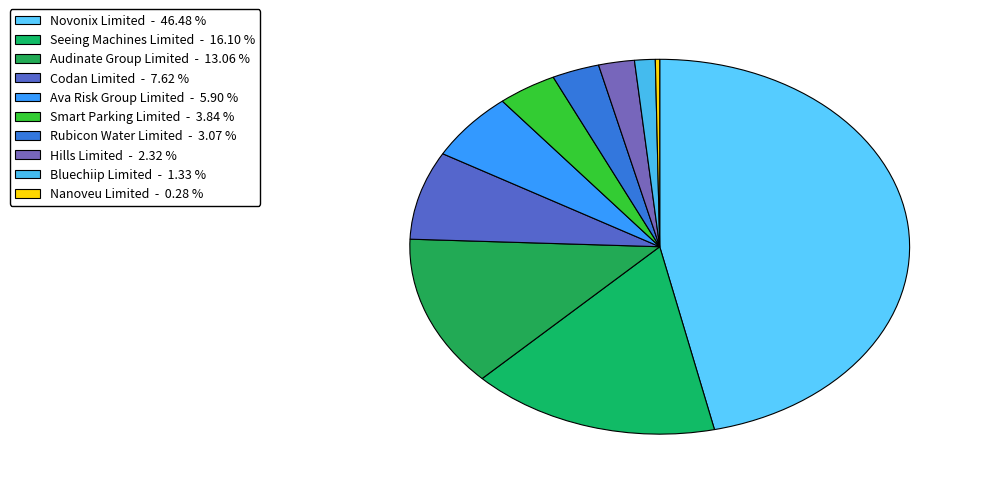

Rank the categories by value from lowest to highest.

Nanoveu Limited - 0.28 %, Bluechiip Limited - 1.33 %, Hills Limited - 2.32 %, Rubicon Water Limited - 3.07 %, Smart Parking Limited - 3.84 %, Ava Risk Group Limited - 5.90 %, Codan Limited - 7.62 %, Audinate Group Limited - 13.06 %, Seeing Machines Limited - 16.10 %, Novonix Limited - 46.48 %